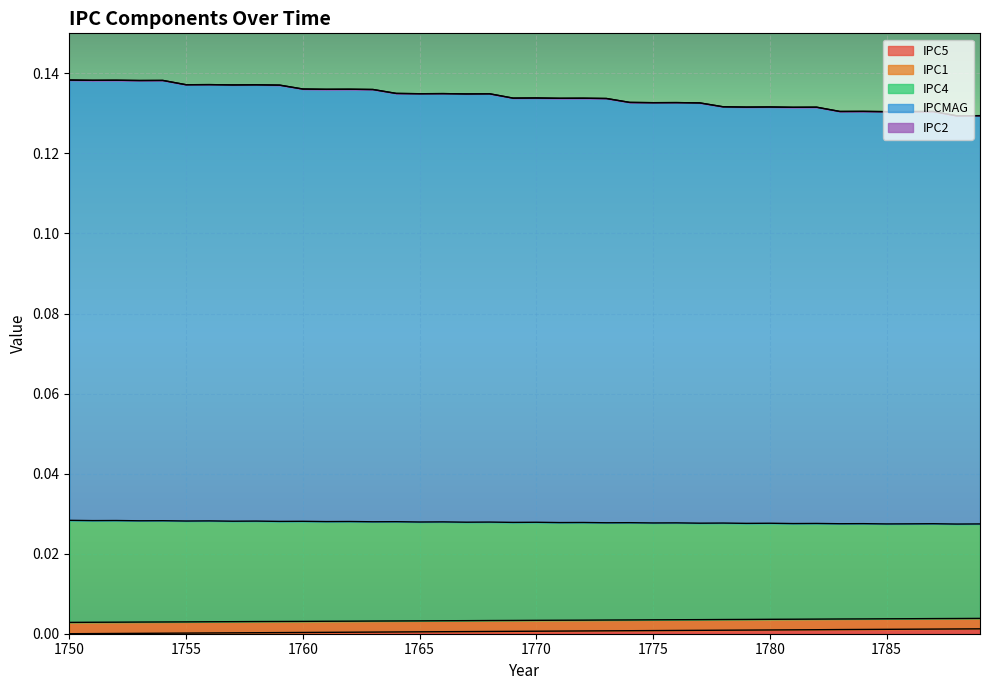

How many data points in IPC5 are above 0?

39